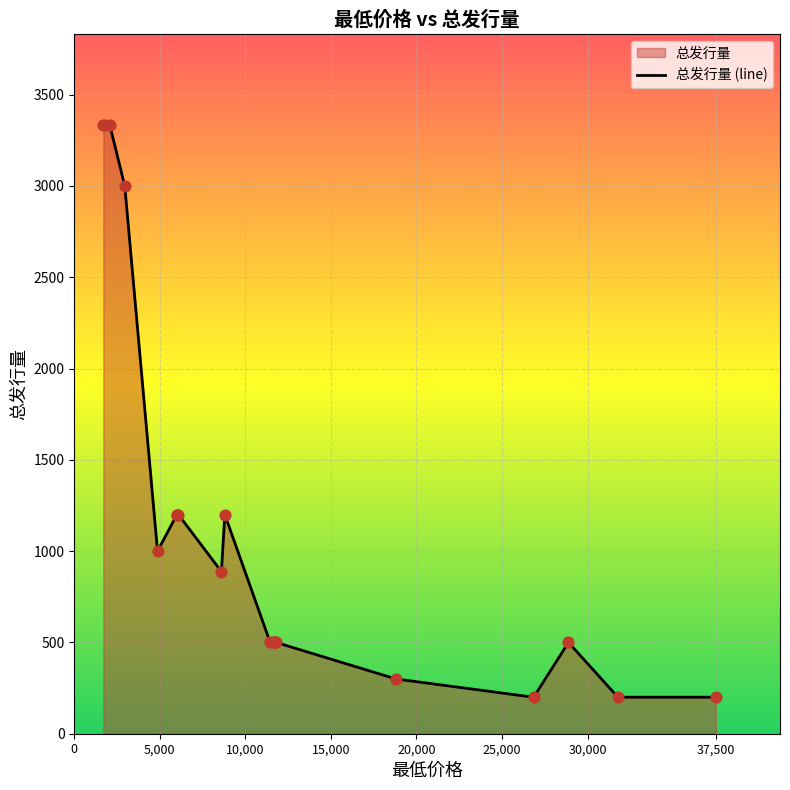

What is the change in value from 6087.99 to 4866?

-200